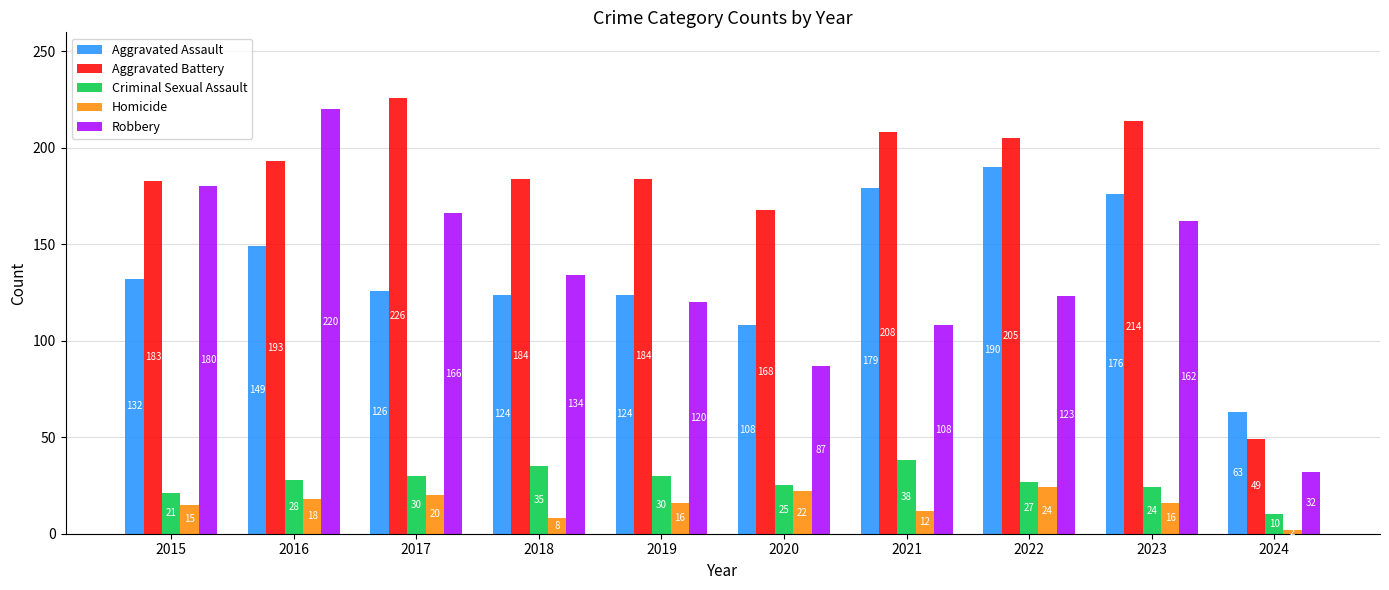

What is the minimum value shown in the chart?

2